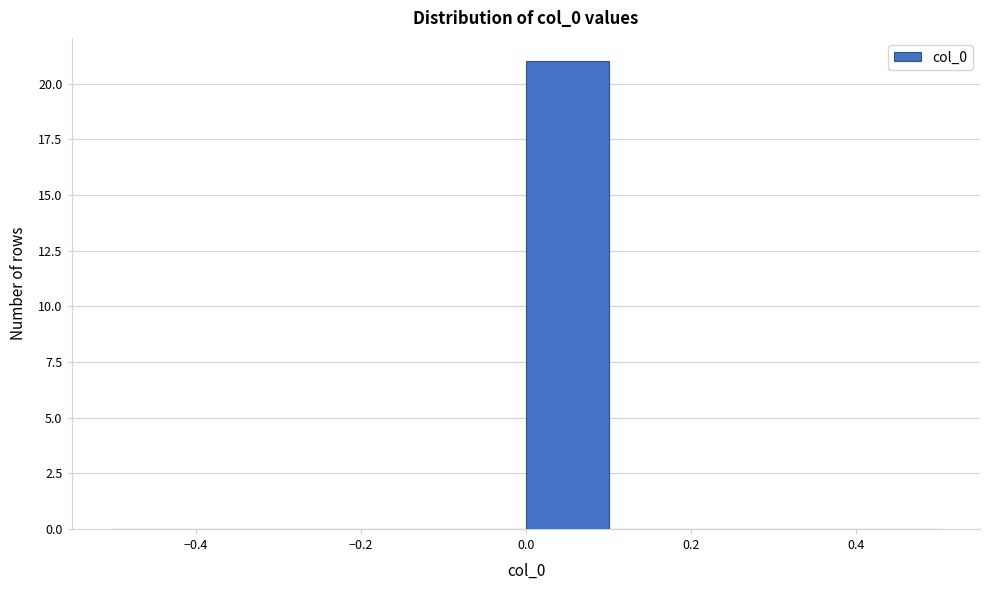

Reading left to right, list every bar in this chart as the range it spans on the x-axis followed by its height. The values are not printed on the chart, so give them approximately, as read against the axis.

-0.5 to -0.4: 0
-0.4 to -0.3: 0
-0.3 to -0.2: 0
-0.2 to -0.1: 0
-0.1 to 0.0: 0
0.0 to 0.1: 21
0.1 to 0.2: 0
0.2 to 0.3: 0
0.3 to 0.4: 0
0.4 to 0.5: 0